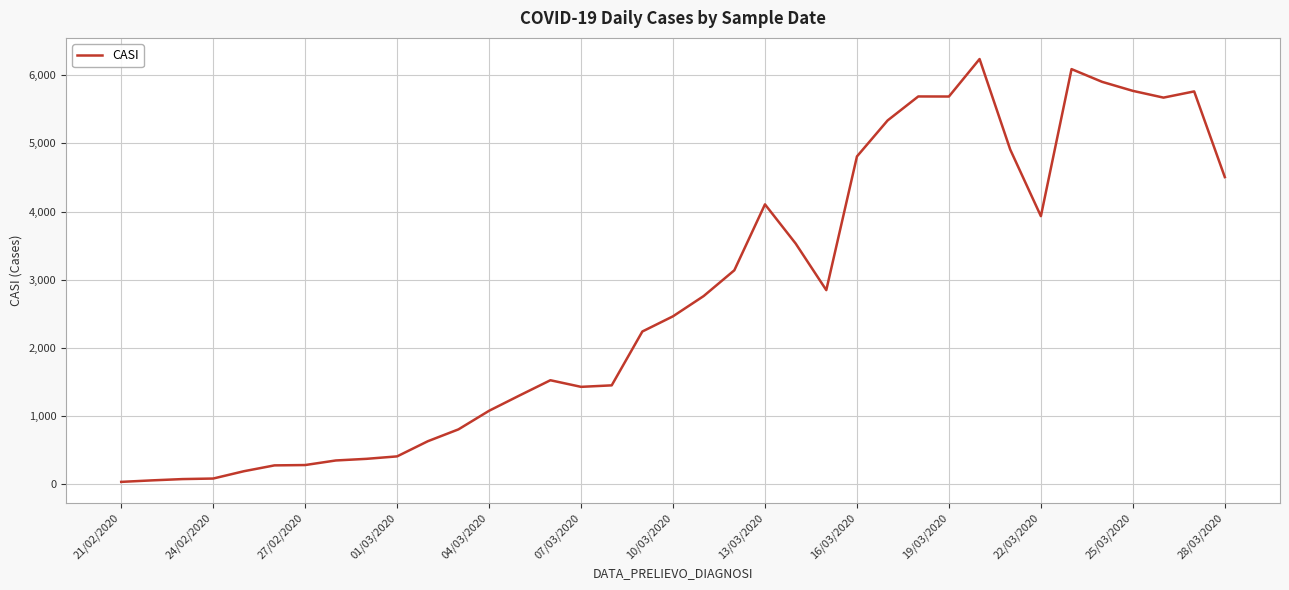

What is the sum of all values?

101757